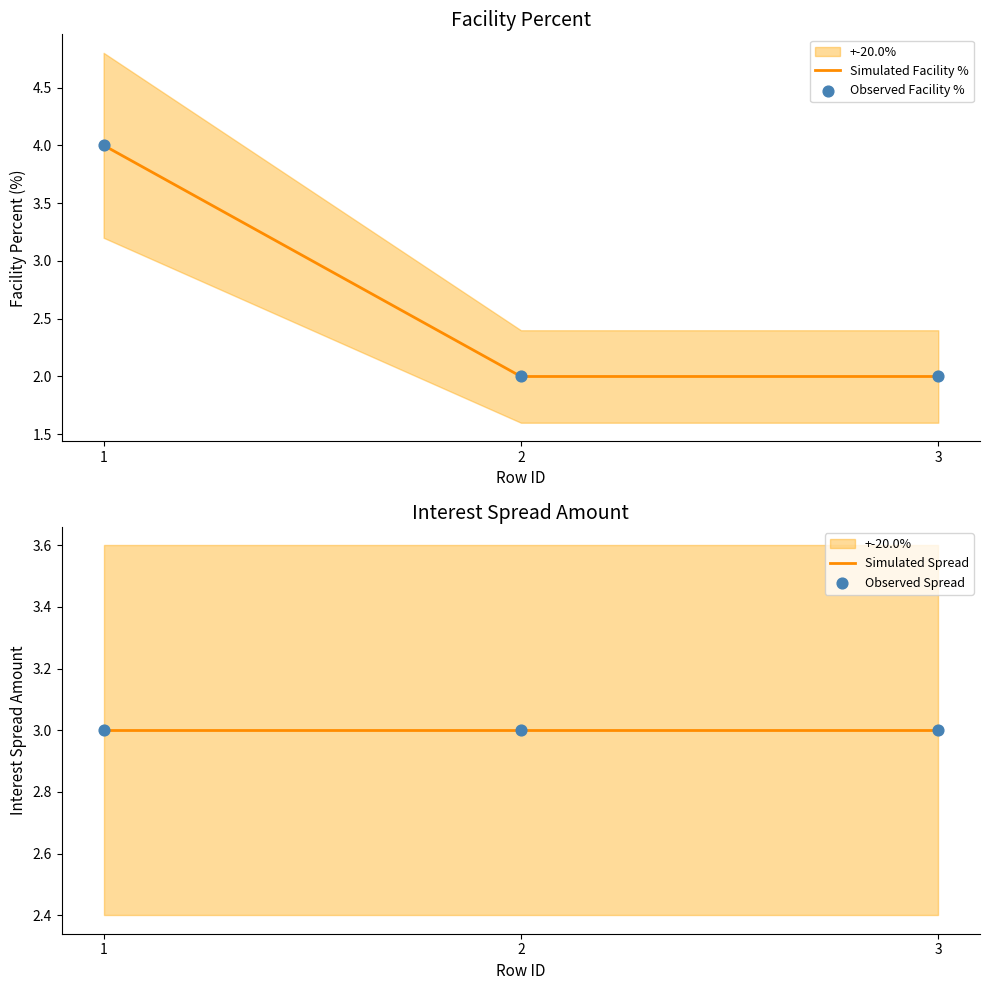

What are all the series names shown in the legend?

Simulated Facility %, Observed Facility %, Simulated Spread, Observed Spread